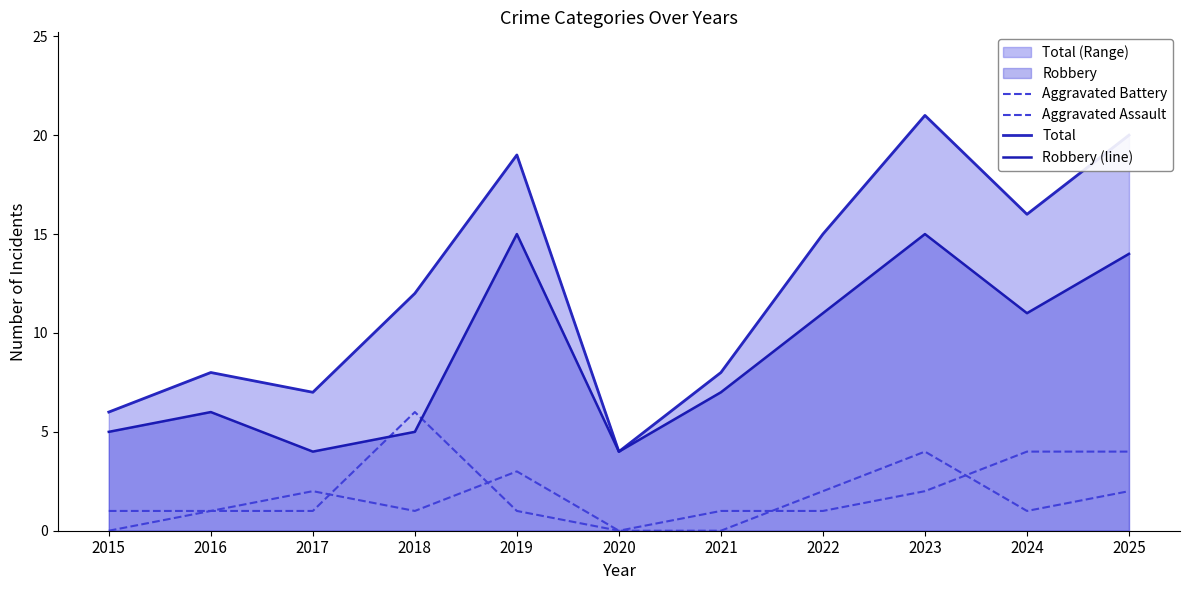

What is the sum of all Aggravated Battery values?

22